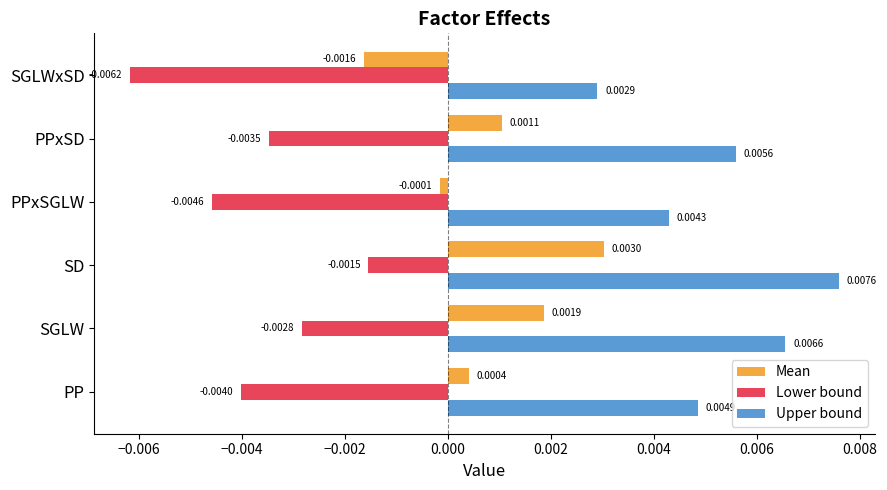

Rank the series by their maximum value, from lowest to highest.

Lower bound, Mean, Upper bound